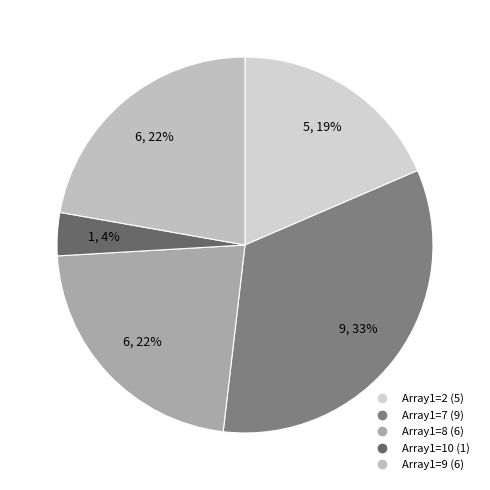

How many segments does this pie chart have?

5